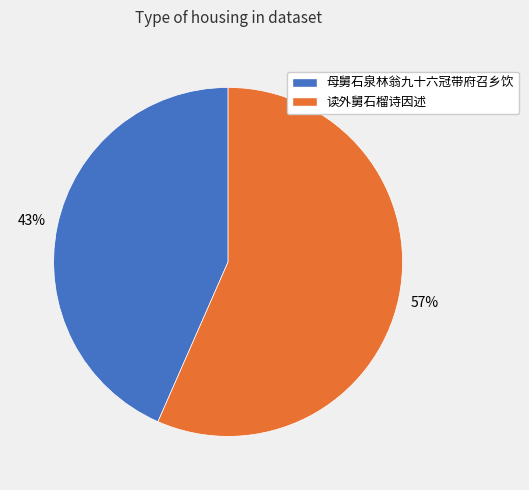

How many slices are in this pie chart?

2